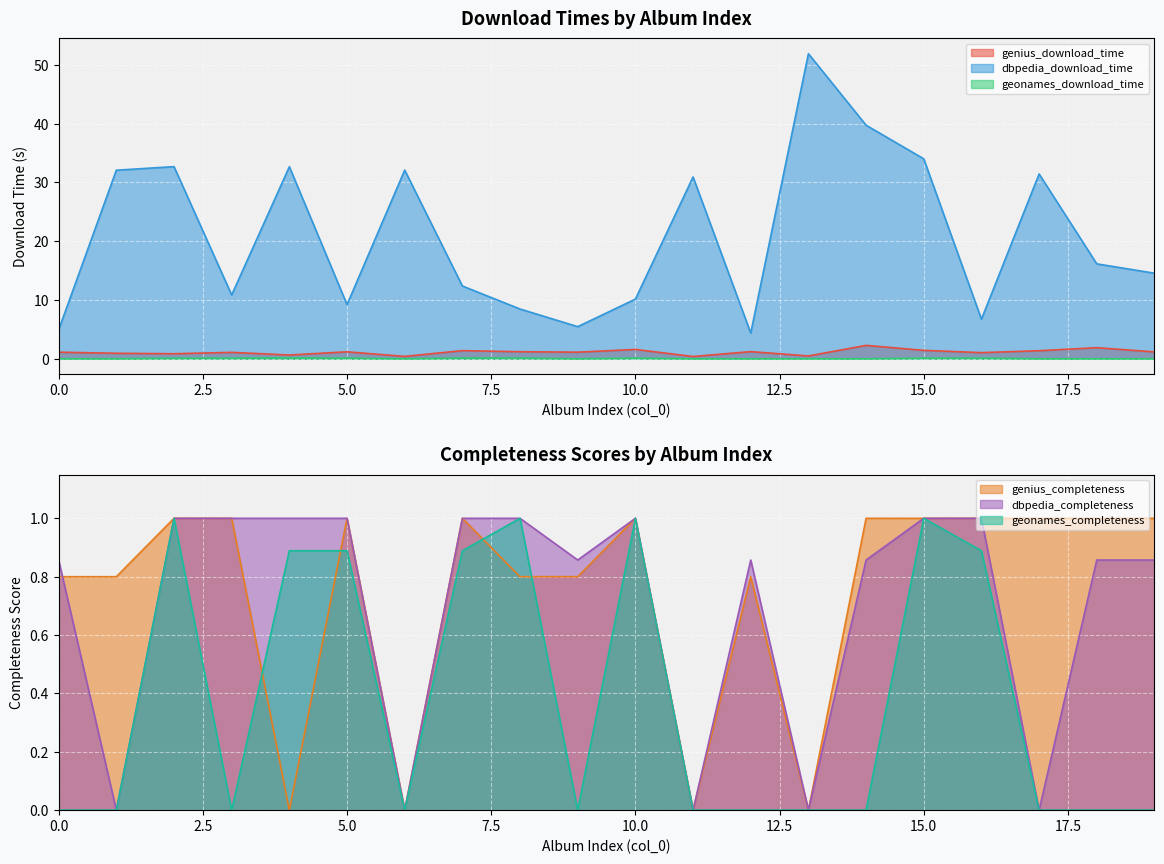

Rank the series by their maximum value, from highest to lowest.

dbpedia_download_time, genius_download_time, geonames_download_time